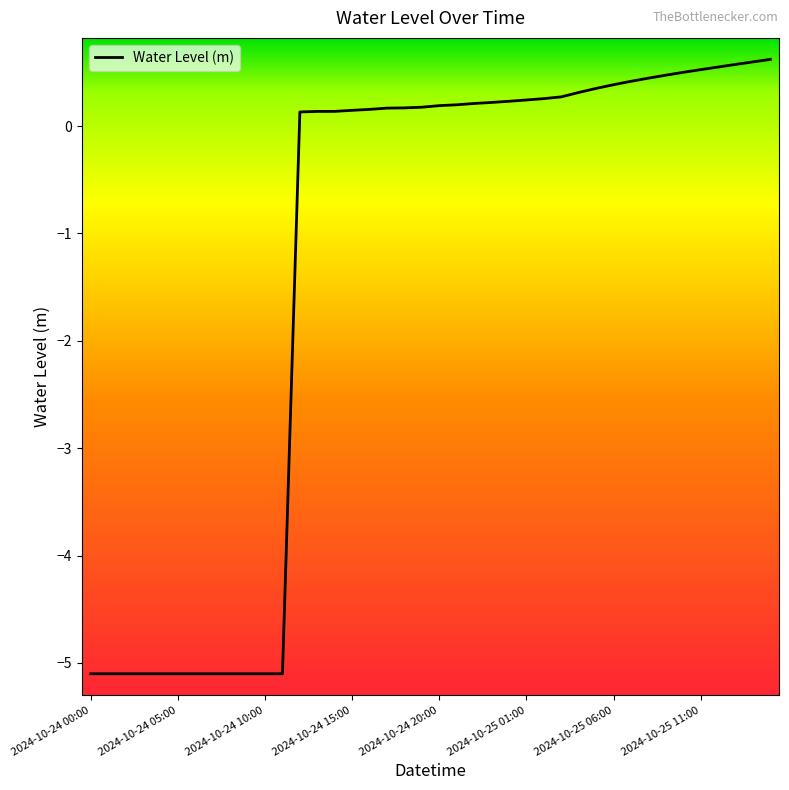

What is the smallest value displayed?

-5.1